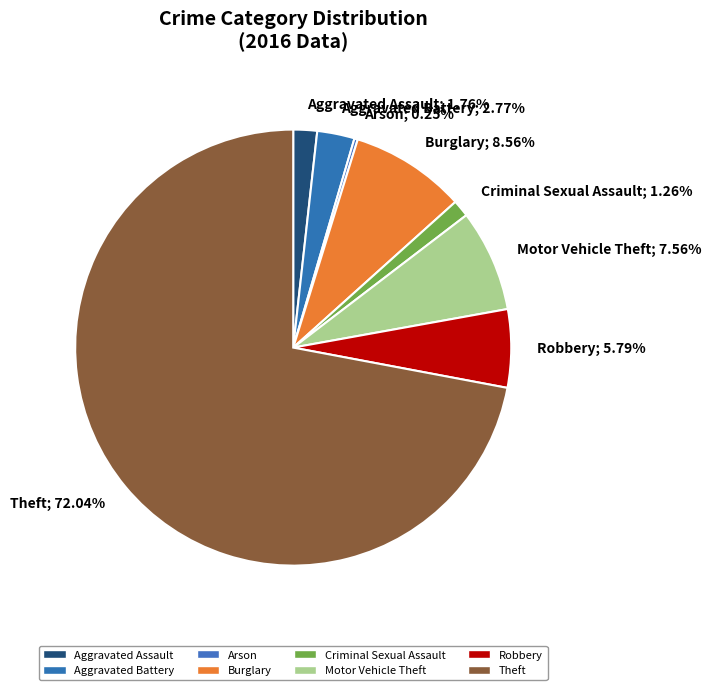

Which slice is the largest?

Theft